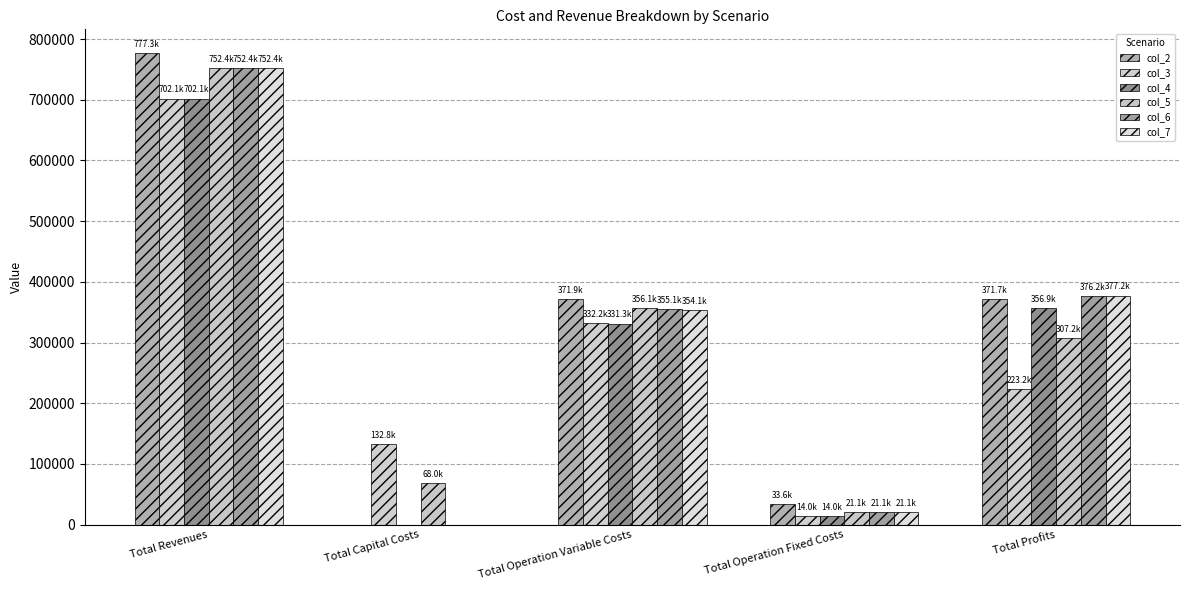

Which series has the widest spread of values?

col_2